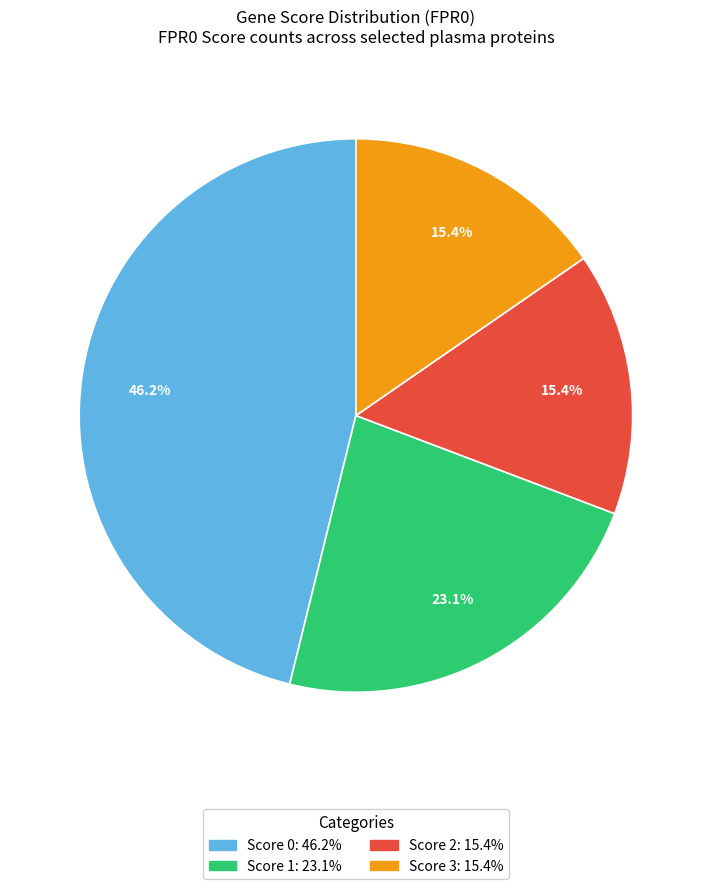

To the nearest percent, what is the average slice percentage?

25%